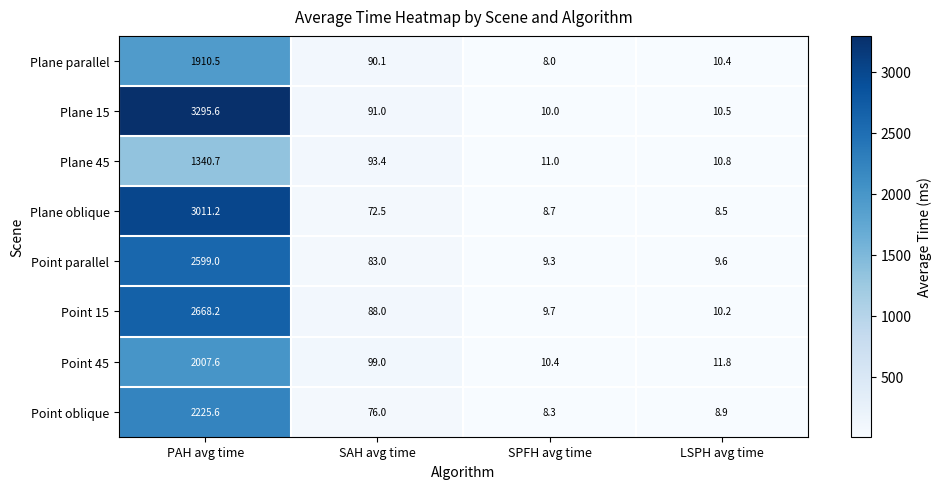

What is the approximate value of Point parallel at PAH avg time?

2599.0